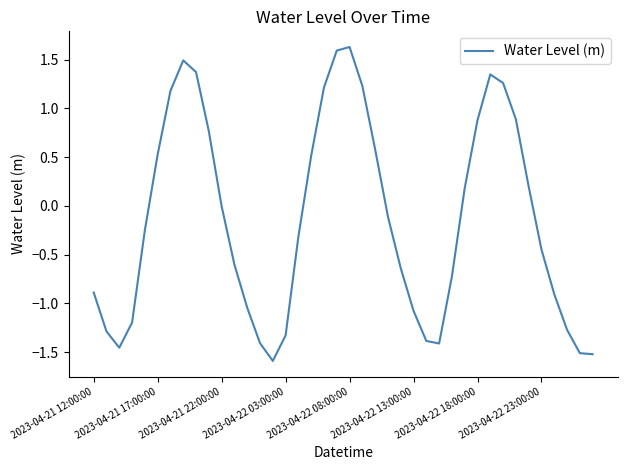

What is the difference between the maximum and minimum values?

3.2